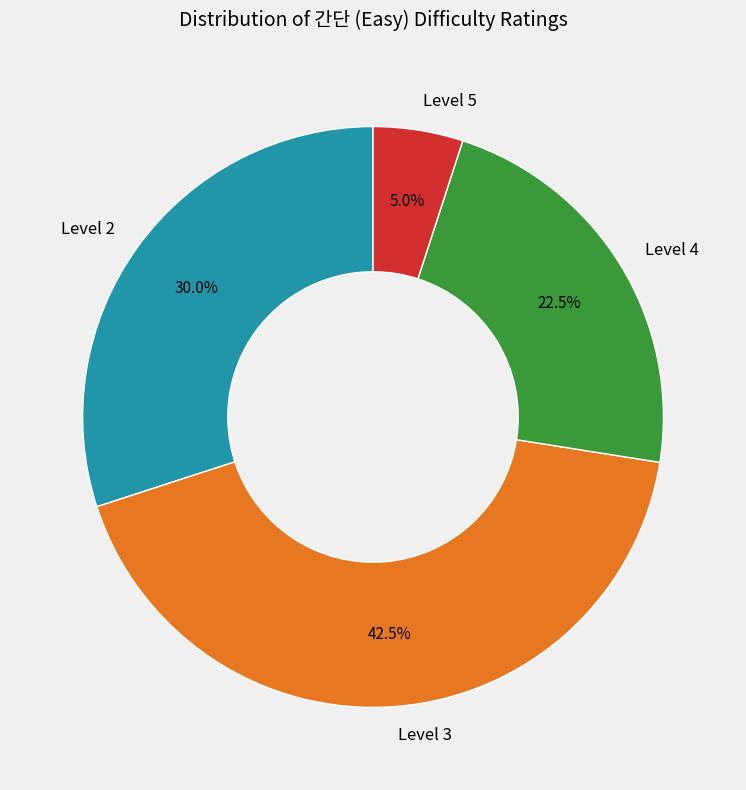

What is the total percentage of Level 5 and Level 2?

35.0%